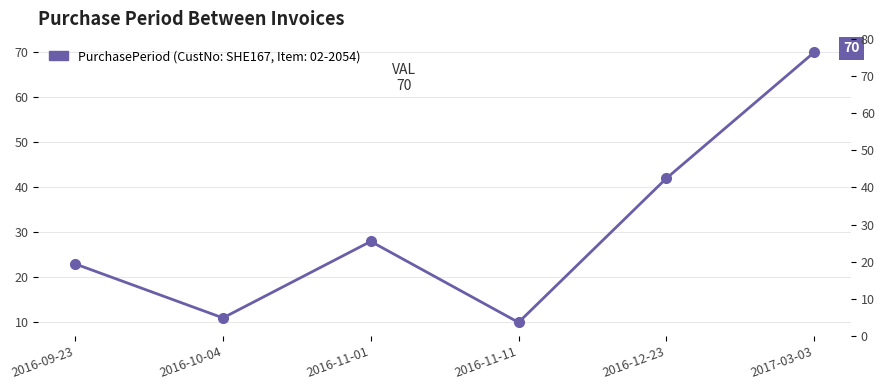

How many lines are shown in the chart?

1